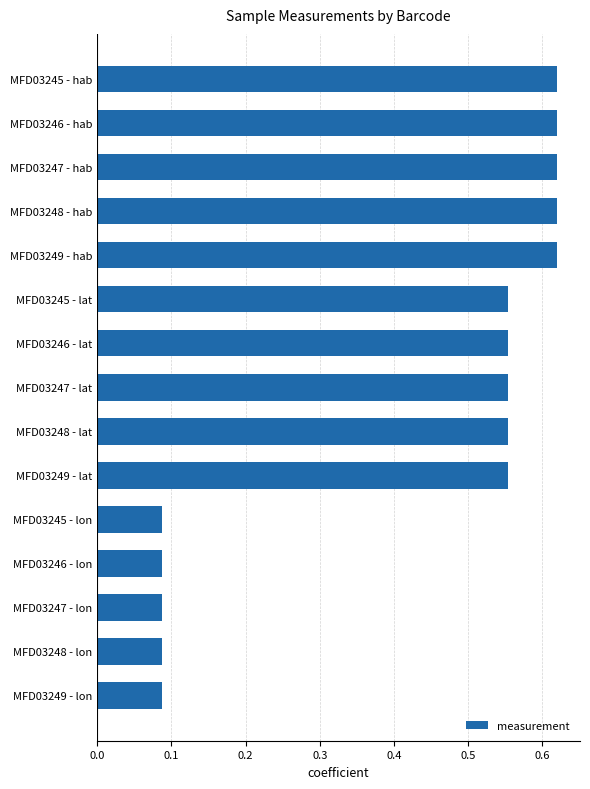

What is the difference between the maximum and minimum values?

0.5